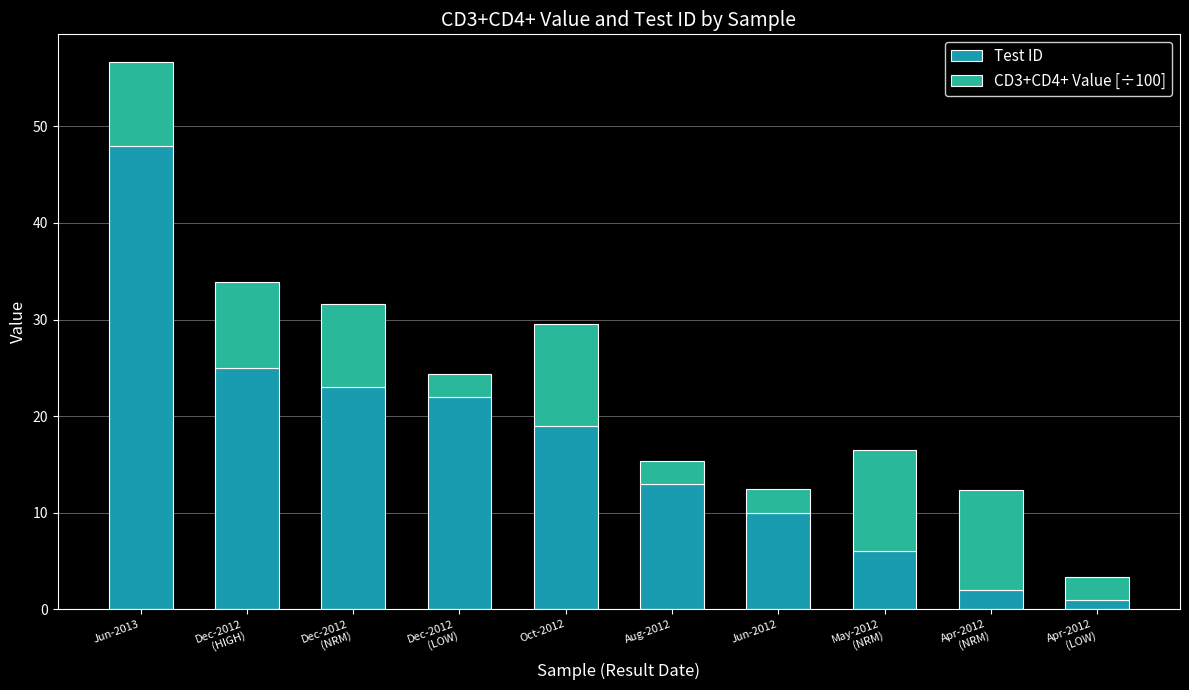

How many values in the Test ID series are below 19?

5